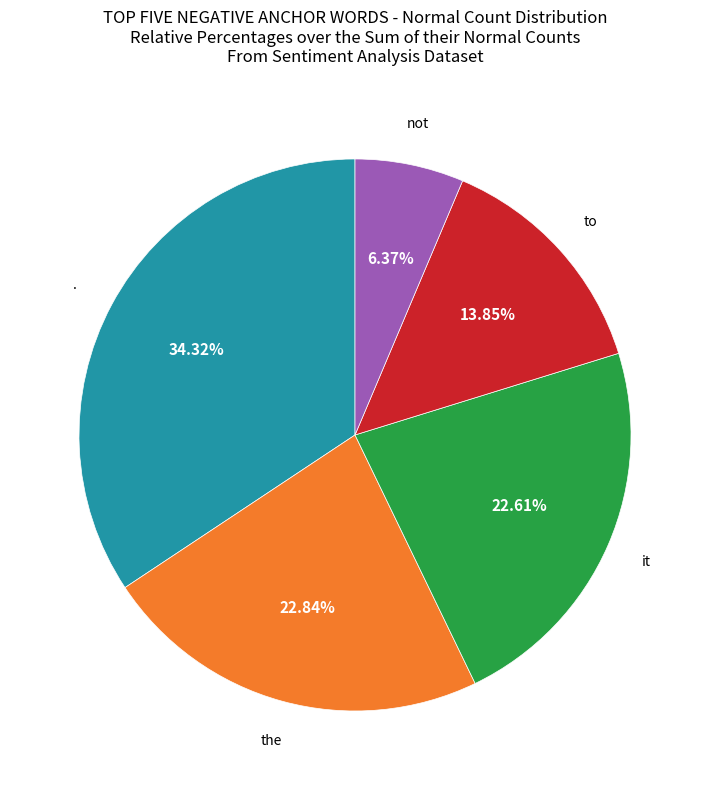

Is there a majority slice in this chart?

No